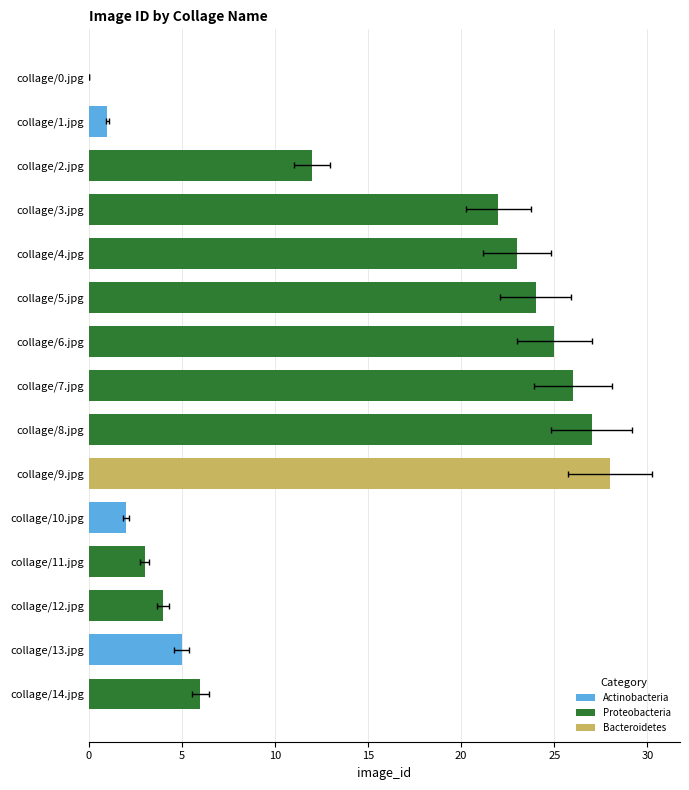

The chart shows a value of 4 at collage/12.jpg. True or false?

True